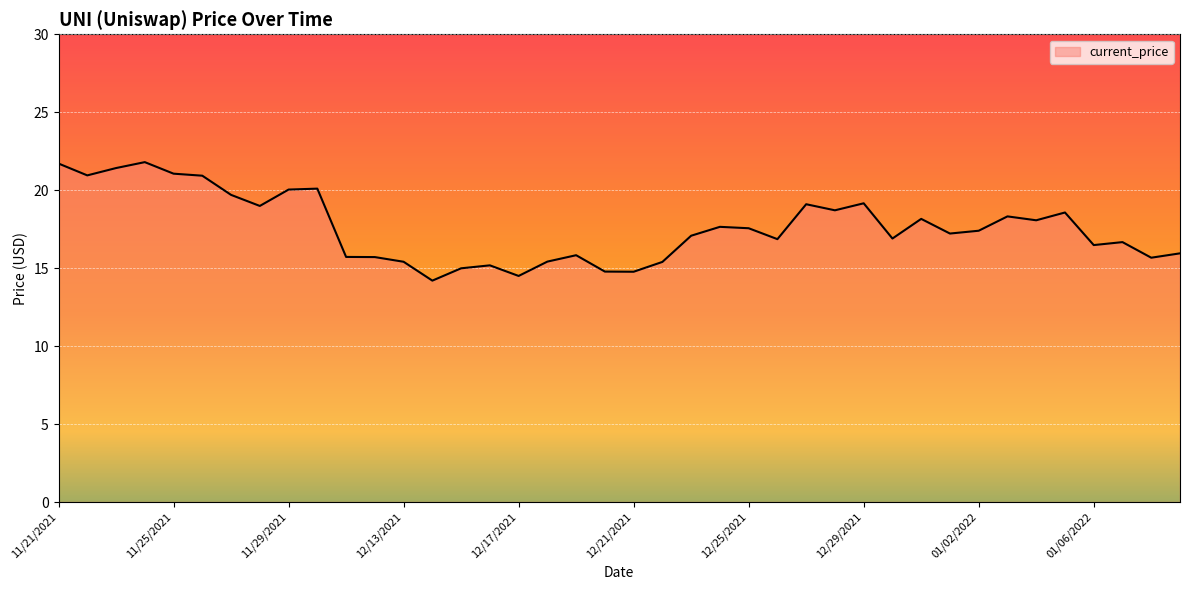

What is the maximum value shown in the chart?

21.8